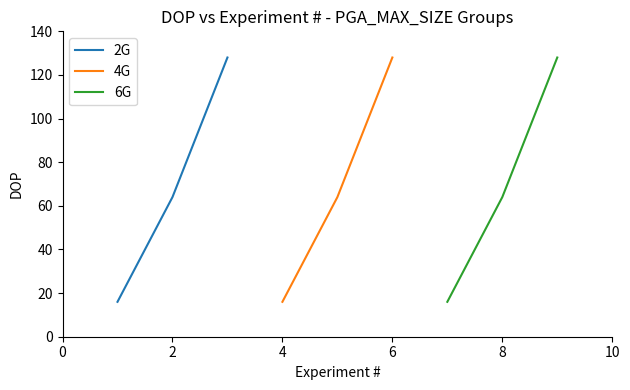

How many values in the 2G series are below 64?

1